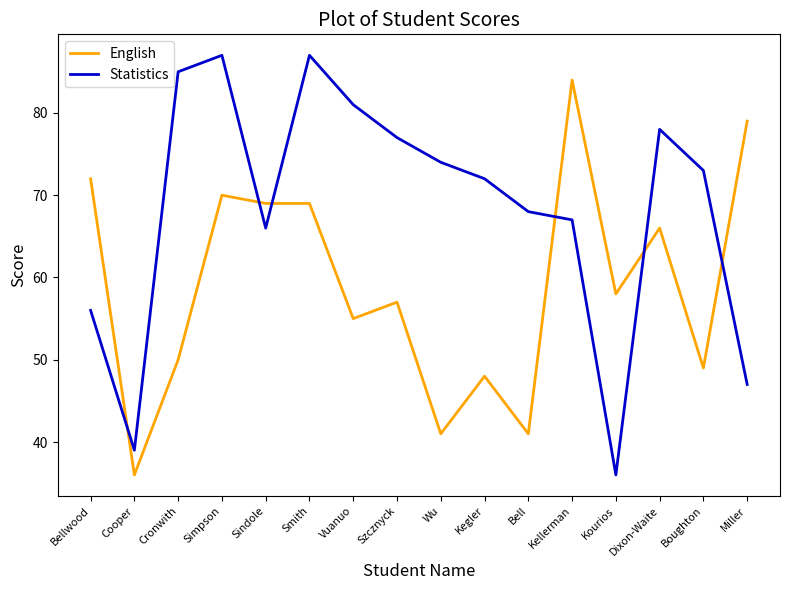

Where do English and Statistics first cross each other?

Bellwood and Cooper